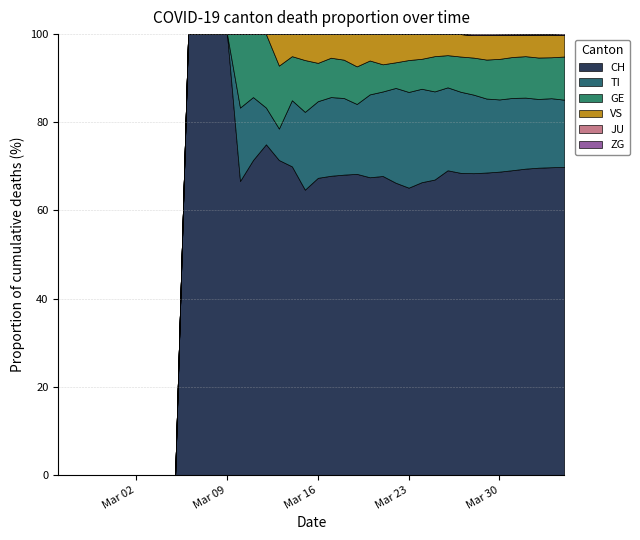

Is the value of GE at 23 greater than the value of JU at 37?

Yes